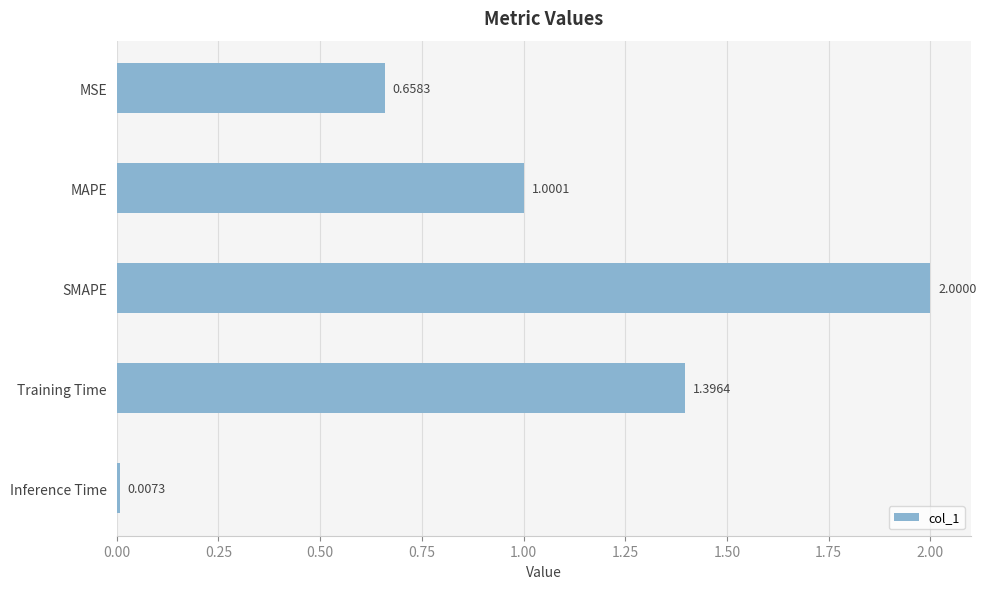

Are the bars horizontal?

Yes